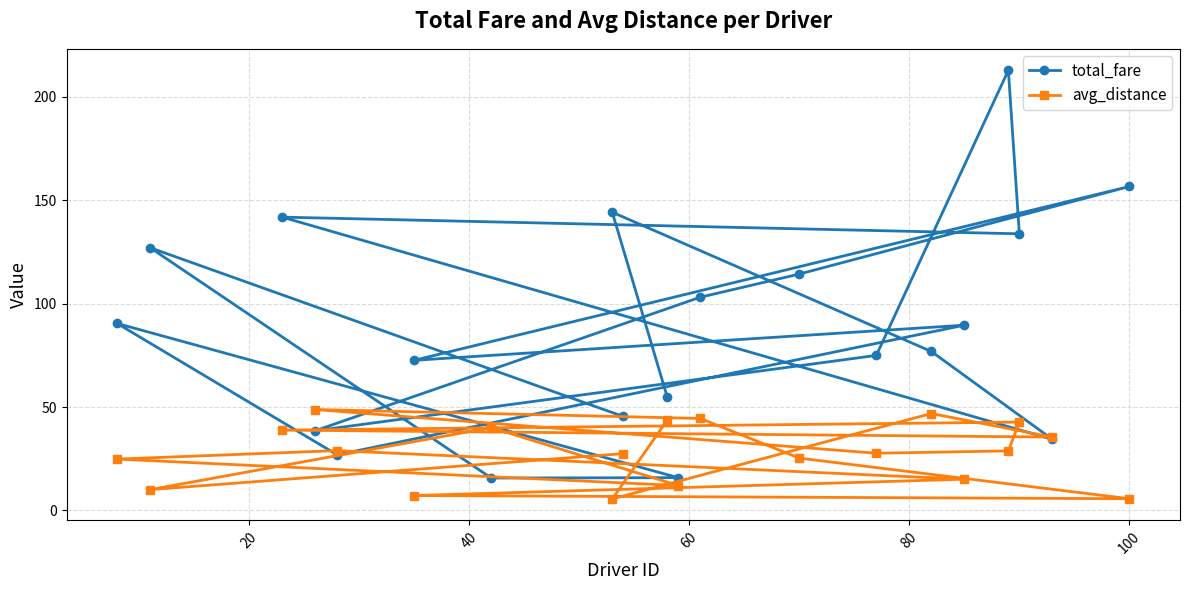

What is the minimum value shown in the chart?

5.6